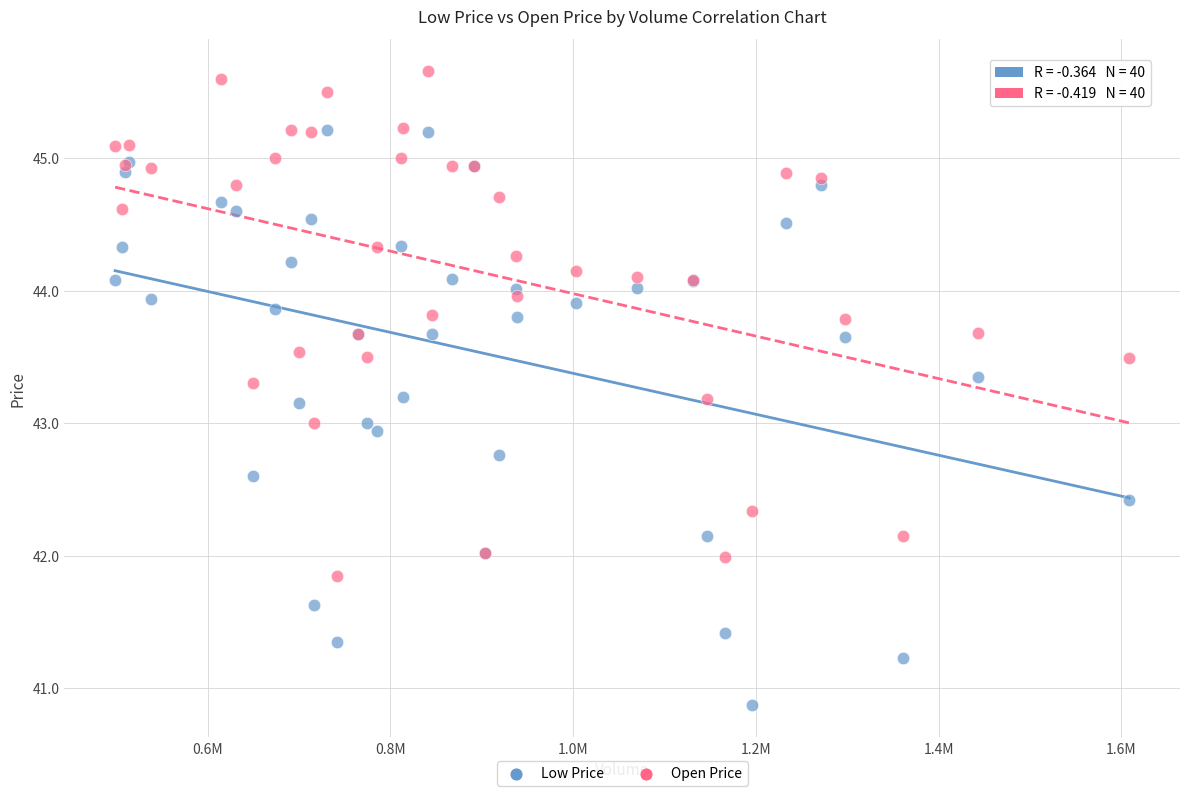

What is the X range (max minus min) for the scatter plot?

1109700.0